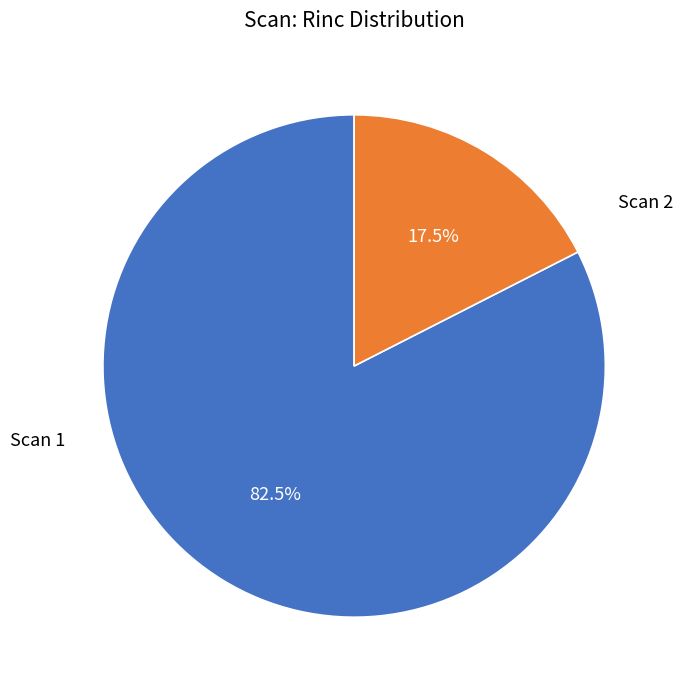

Count the number of slices in the pie.

2